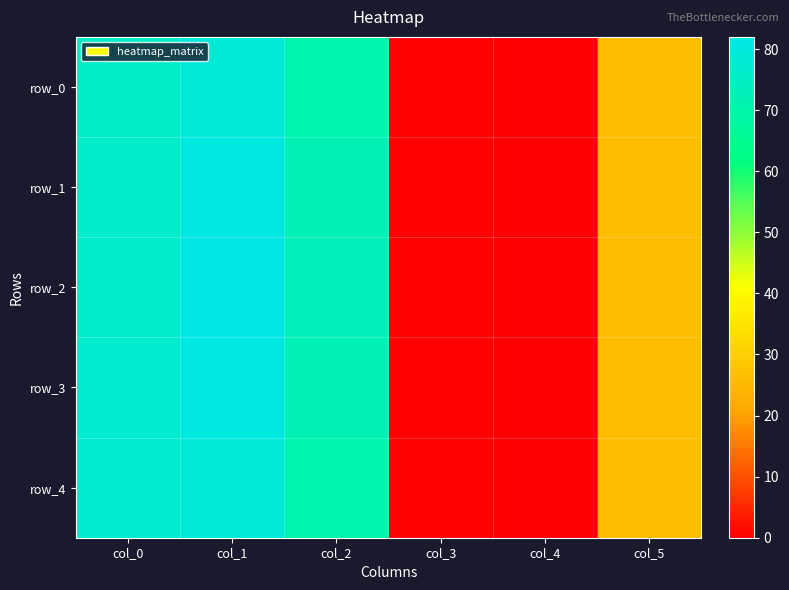

Reading left to right, list all the values displayed in this chart.

row_0: 76.0	79.0	71.0	0.3	0.0	26.0
row_1: 76.3	81.0	72.0	0.3	0.0	26.0
row_2: 76.7	82.0	73.0	0.3	0.0	26.0
row_3: 77.0	81.0	72.0	0.3	0.0	26.0
row_4: 77.3	79.0	71.0	0.3	0.0	26.0